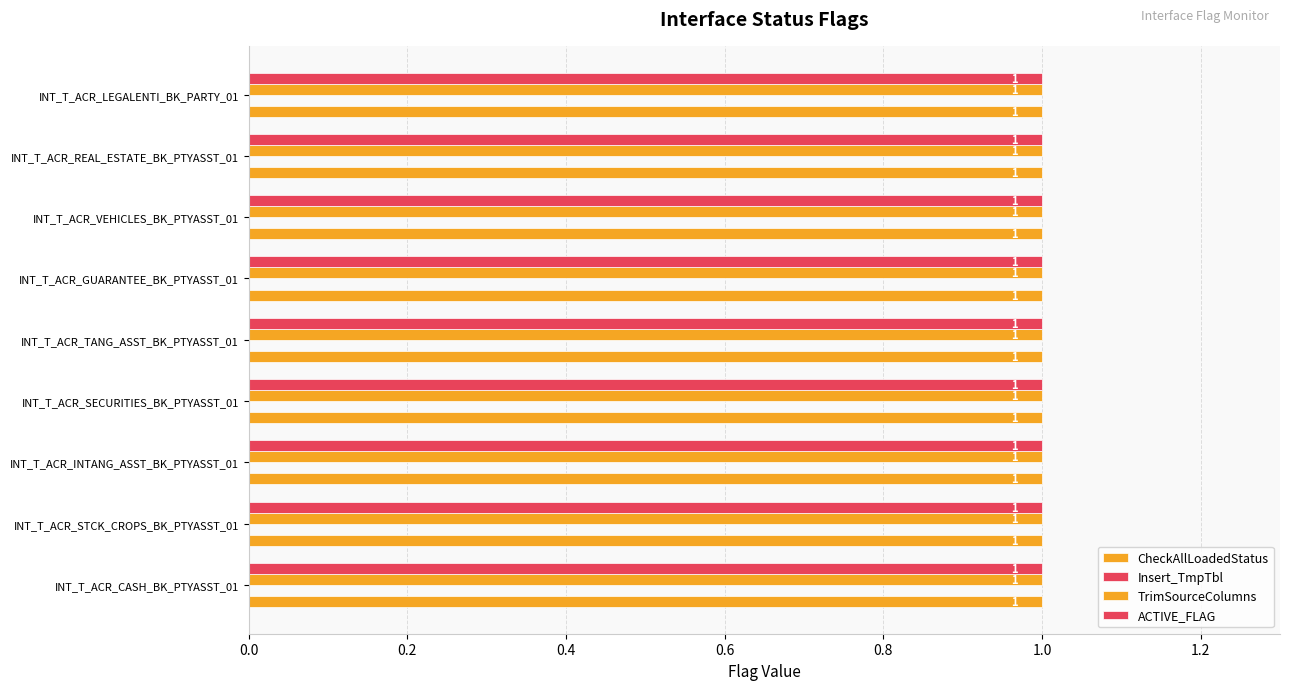

What is the lowest value of the CheckAllLoadedStatus series?

1